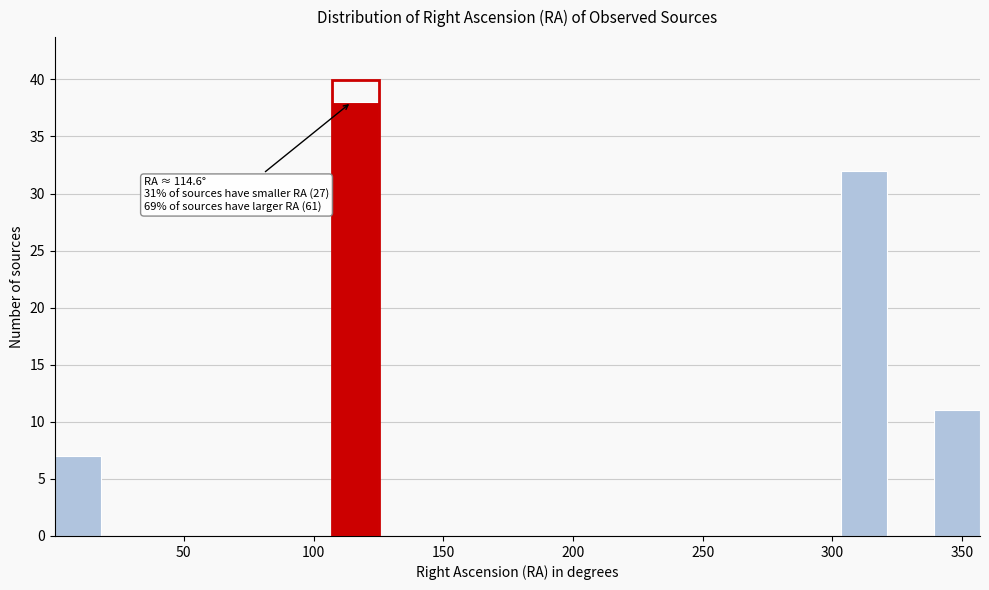

Around what value on the x-axis is the tallest bar? Give the approximate position of its centre, as read against the axis.

115